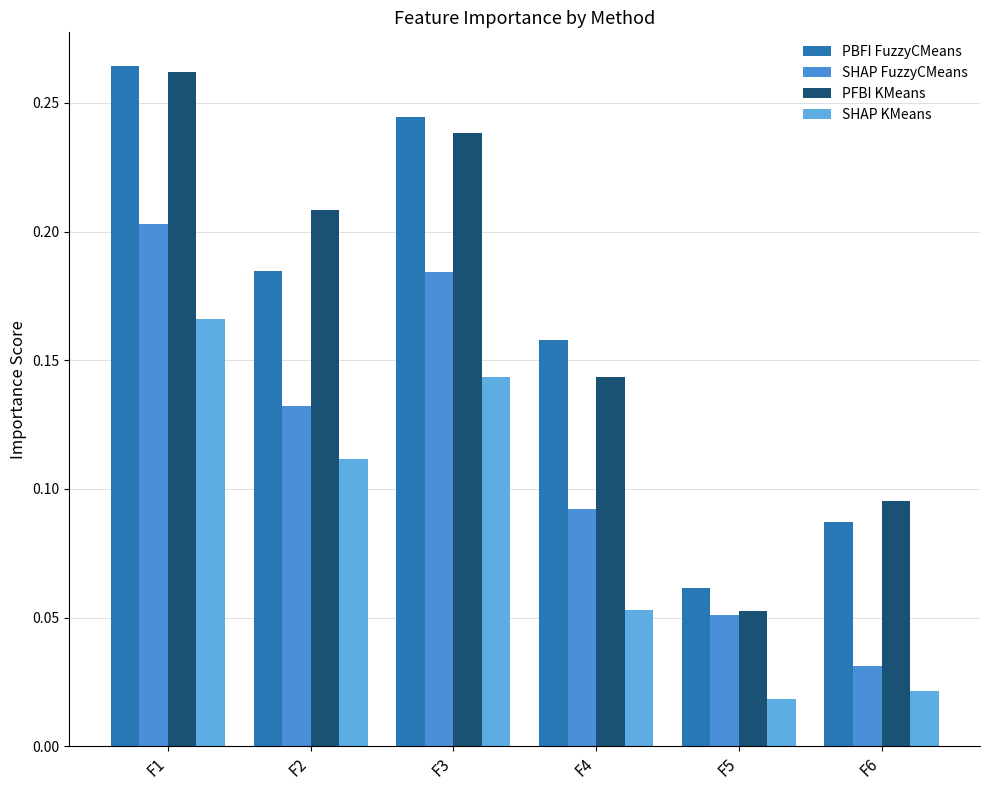

Count the number of categories in the chart.

6